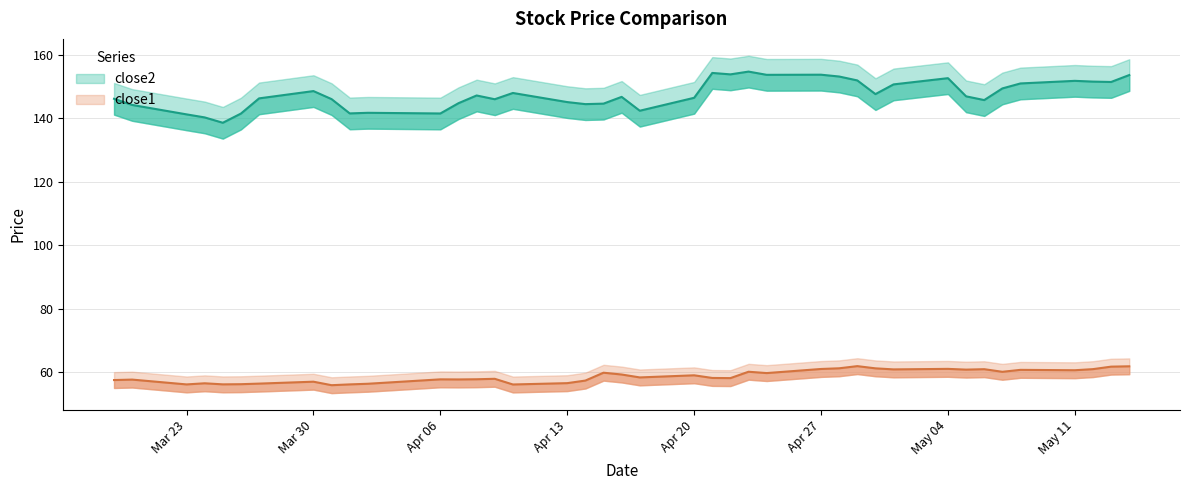

At which category is the sum across all series the highest?

2015-05-14